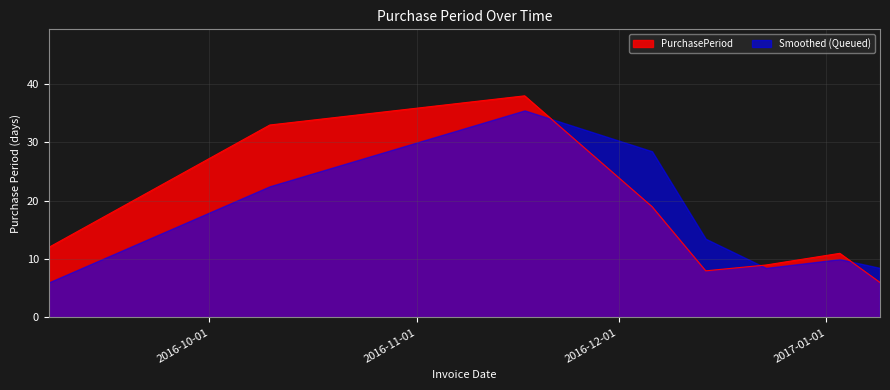

How many values exceed 12?

3